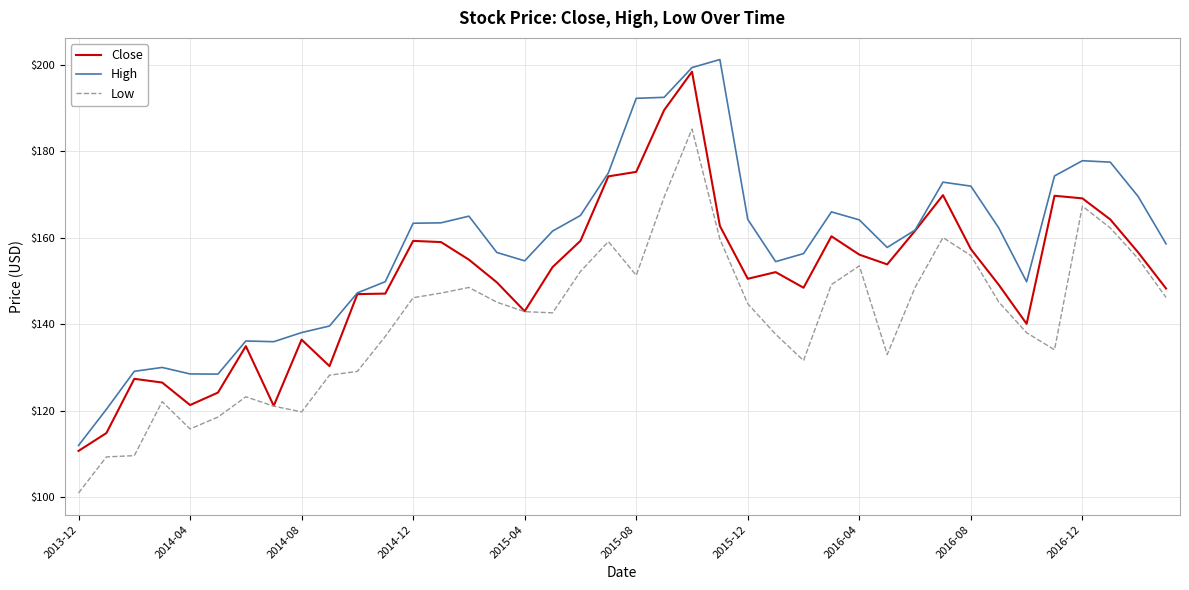

True or false: Low and High cross at least once.

False